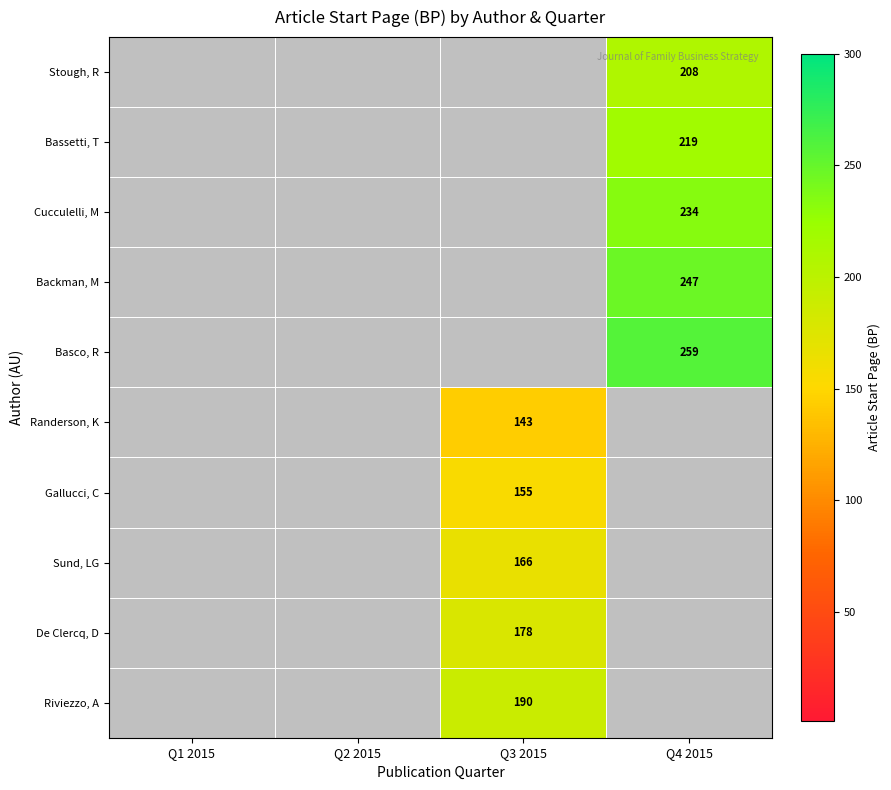

Is it true that Gallucci, C equals 243 at Q3 2015?

False